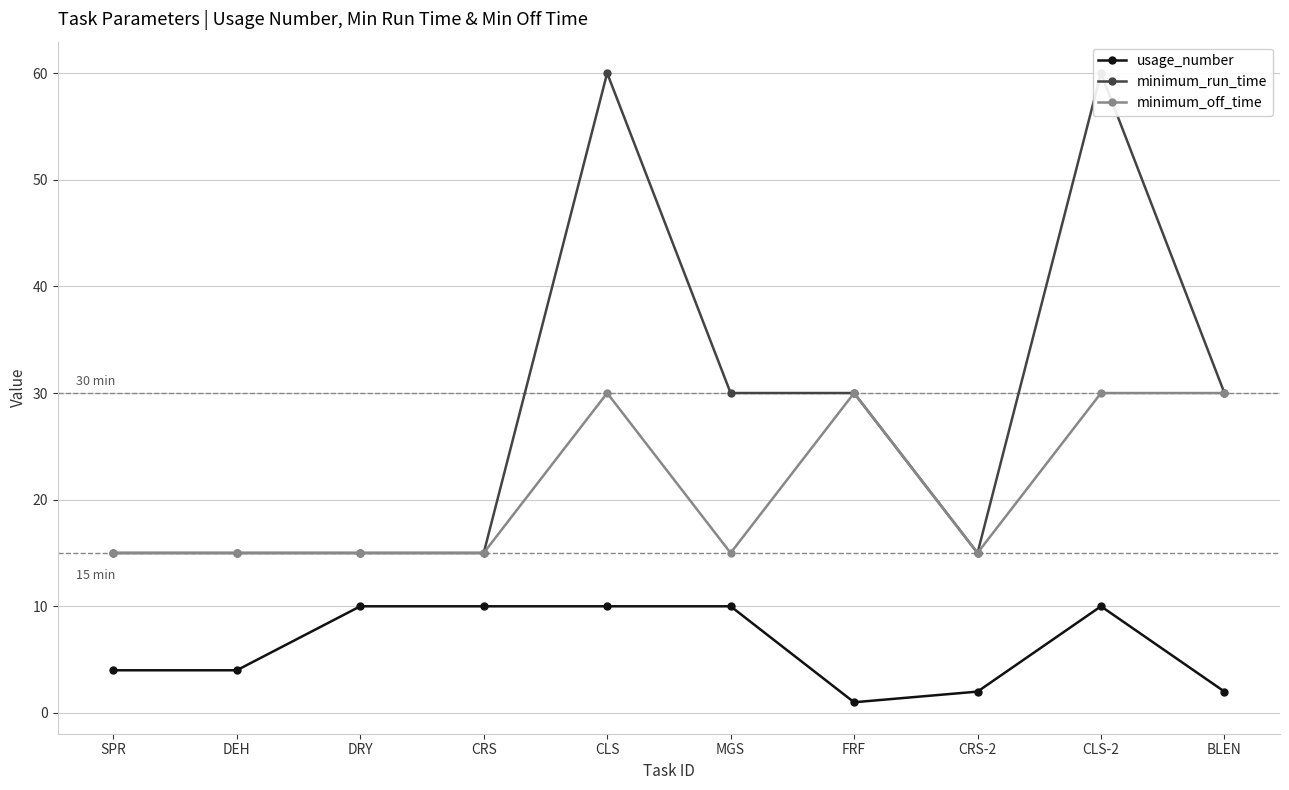

True or false: minimum_run_time and minimum_off_time intersect in this chart.

False